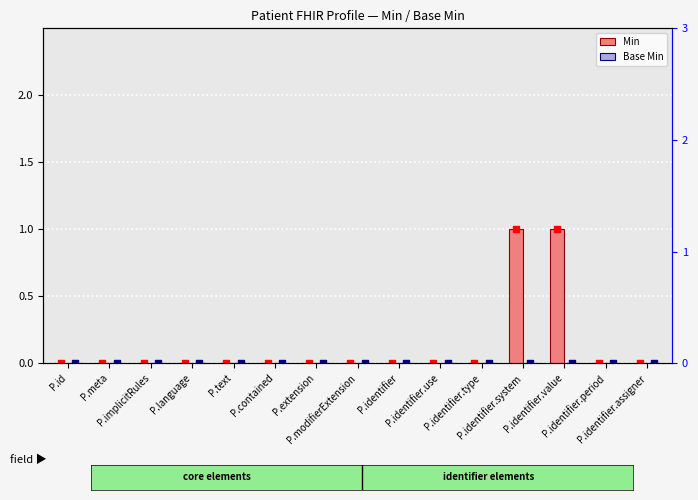

Which series reaches the minimum Y coordinate?

Min